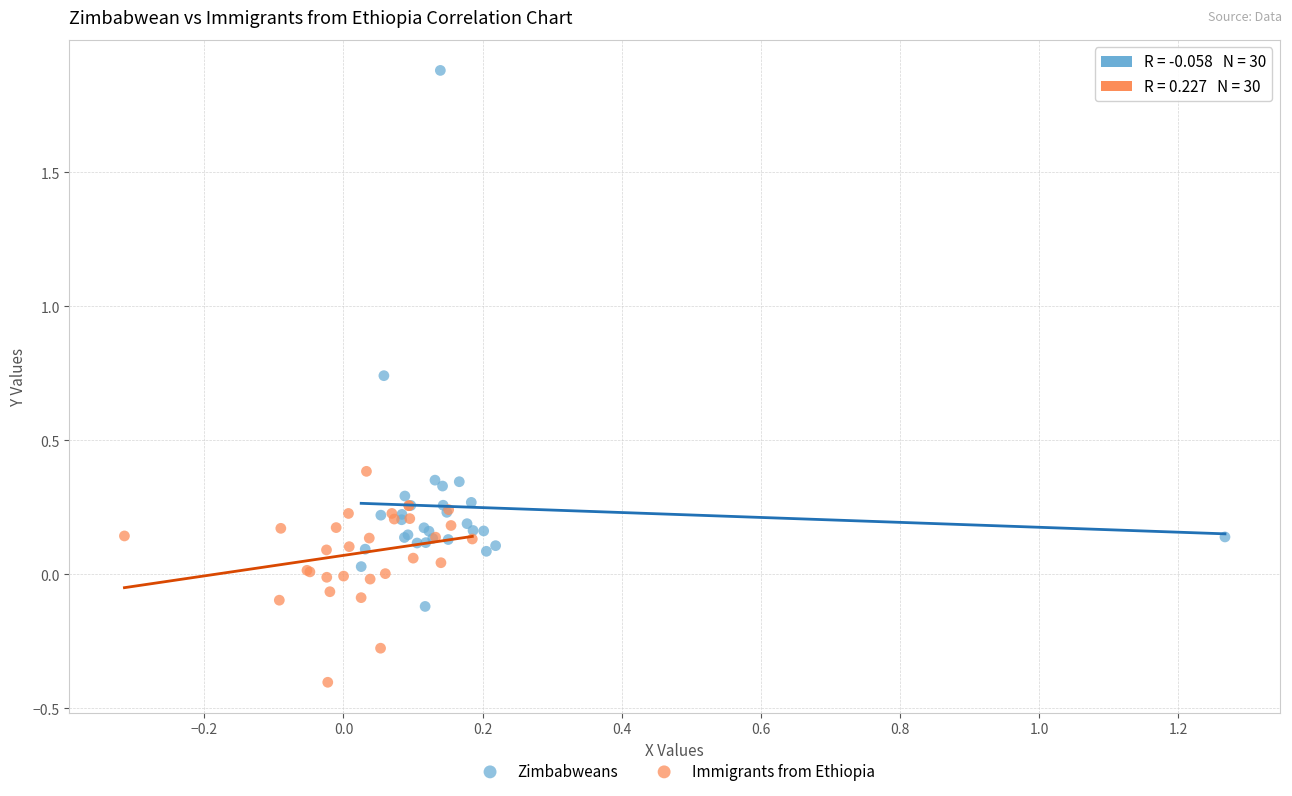

Which series contains the lowest Y value?

Immigrants from Ethiopia